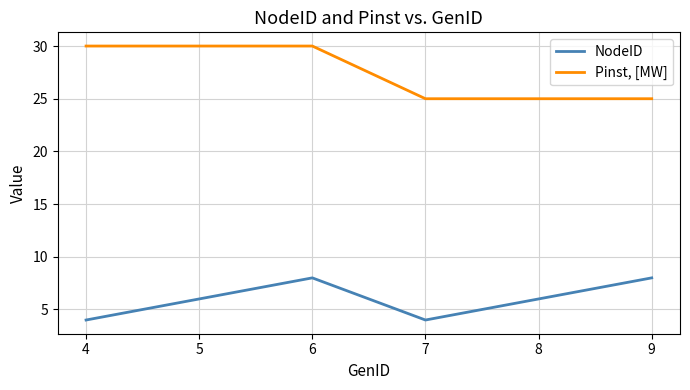

Reading right to left, transcribe all the data shown in this chart.

NodeID: 8	6	4	8	6	4
Pinst, [MW]: 25	25	25	30	30	30